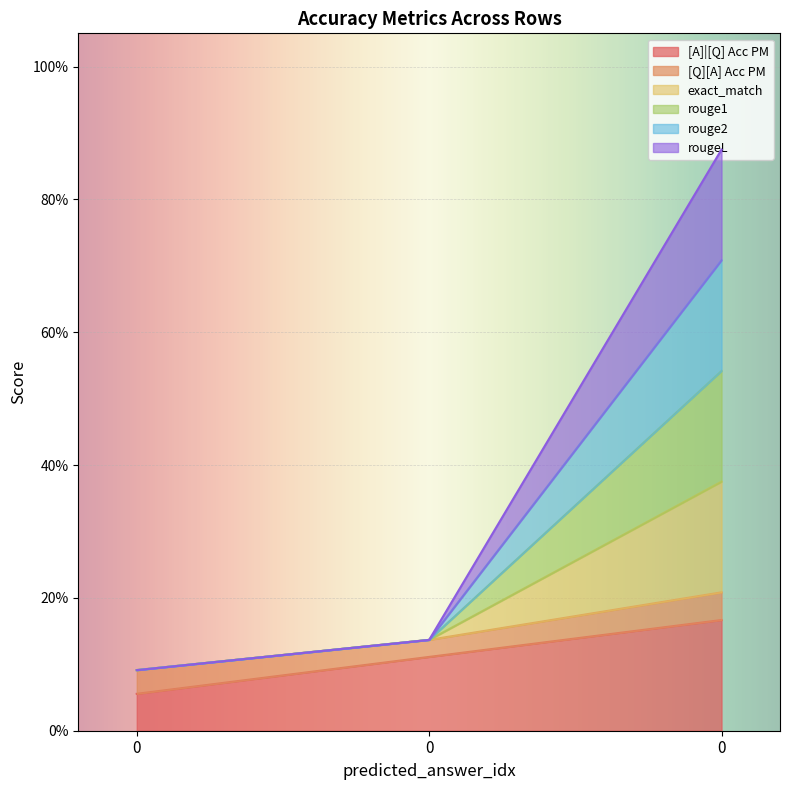

The value of rouge1 at 0 is 0.7. True or false?

True